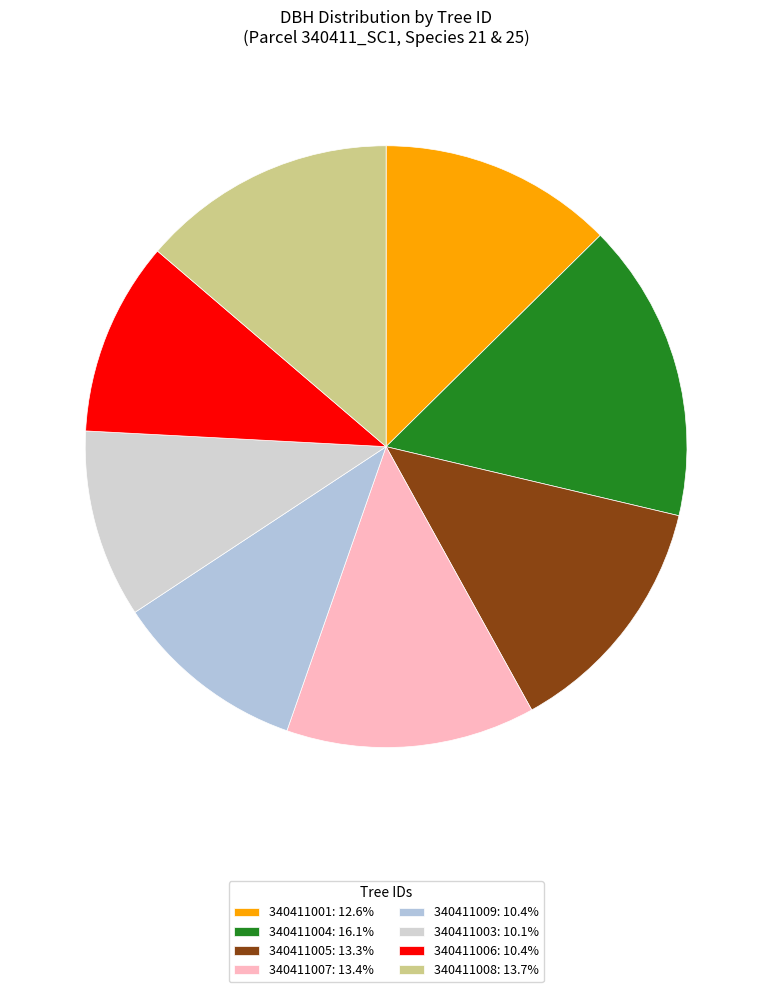

What is the largest slice in the pie chart?

340411004